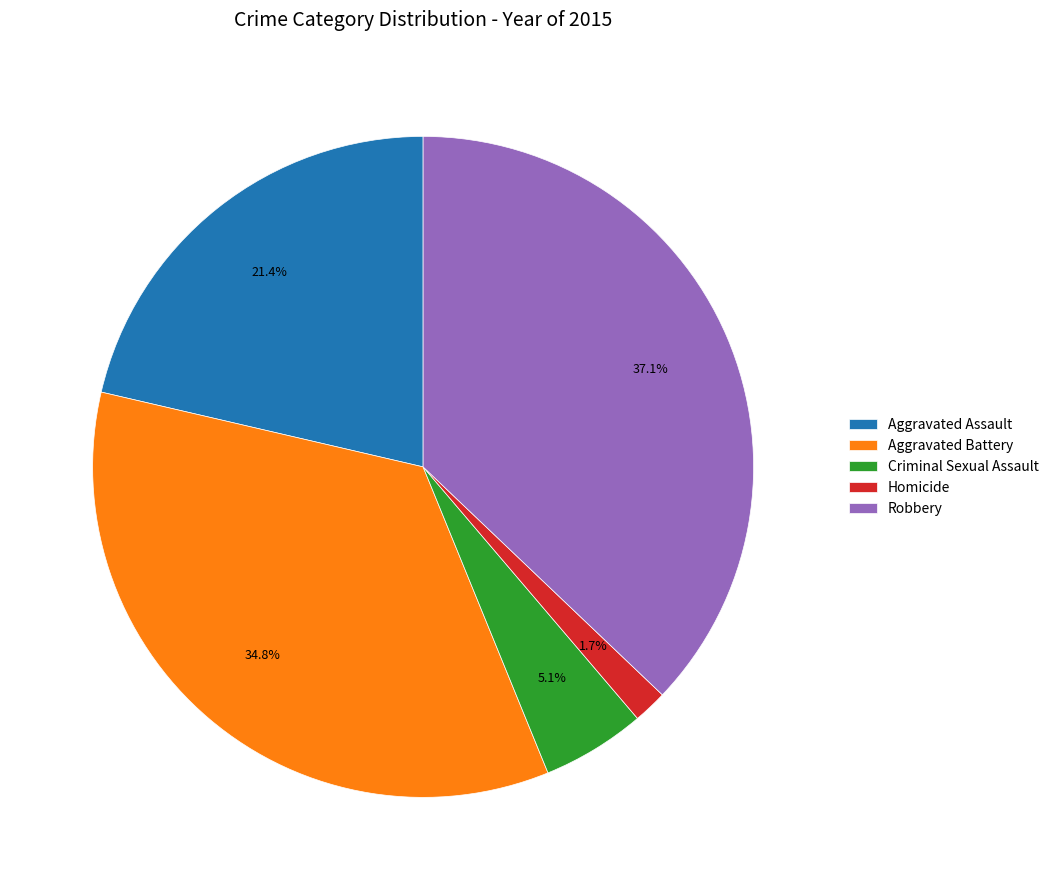

Between Aggravated Assault and Aggravated Battery, which is larger?

Aggravated Battery